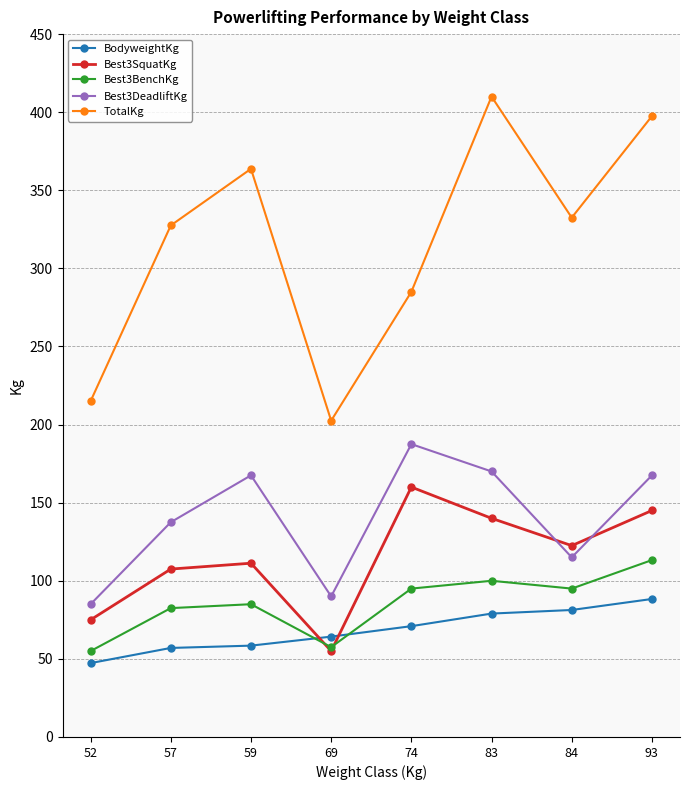

Rank the series by their maximum value, from lowest to highest.

BodyweightKg, Best3BenchKg, Best3SquatKg, Best3DeadliftKg, TotalKg